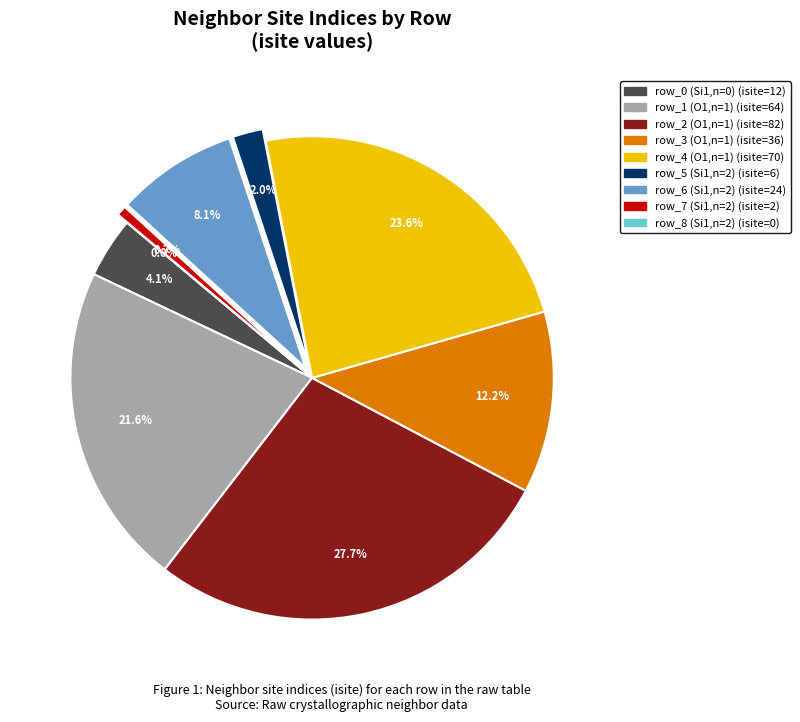

What is the ratio of the value at row_1 (O1,n=1) to the value at row_3 (O1,n=1)?

1.8